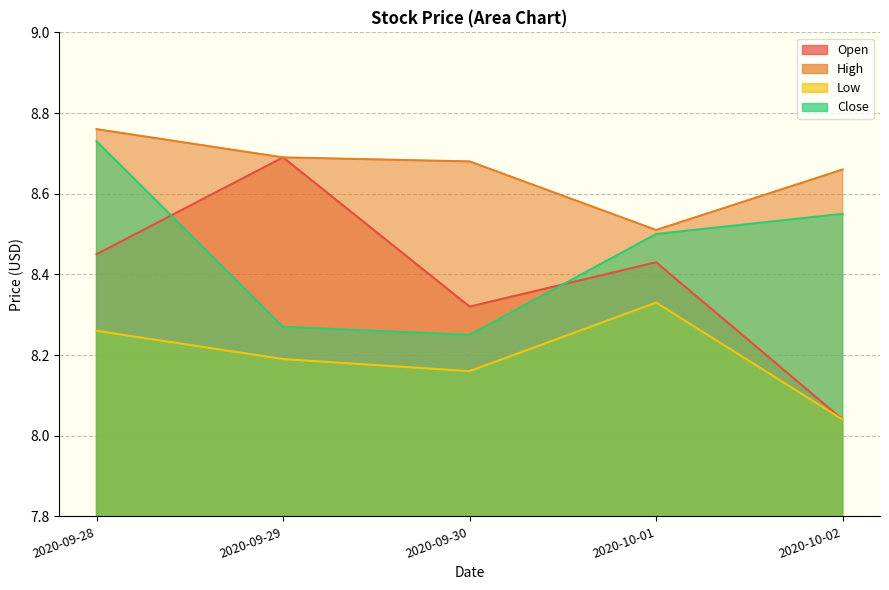

In High, how many points are lower than both neighbors (excluding endpoints)?

1